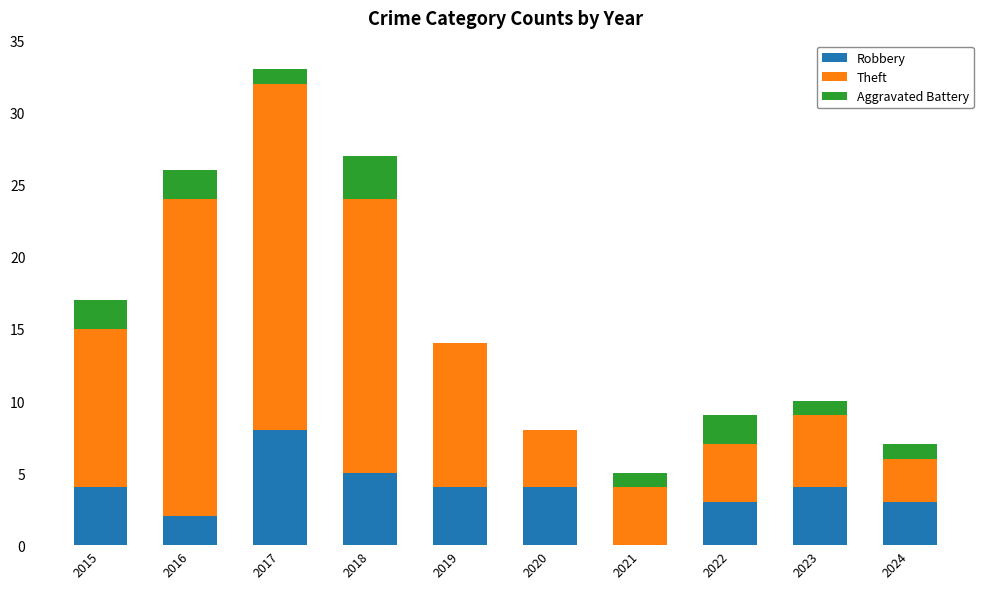

At which category is the sum across all series the highest?

2017